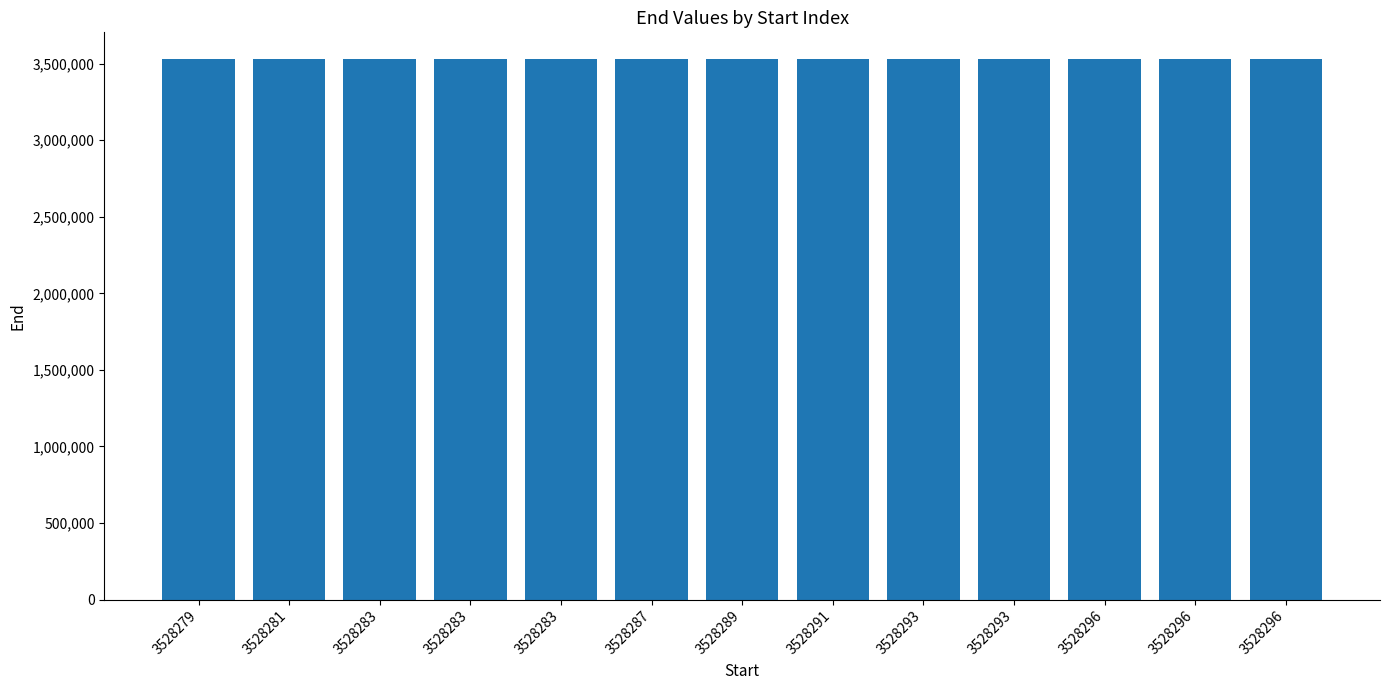

What is the approximate value at 3528296?

3528299